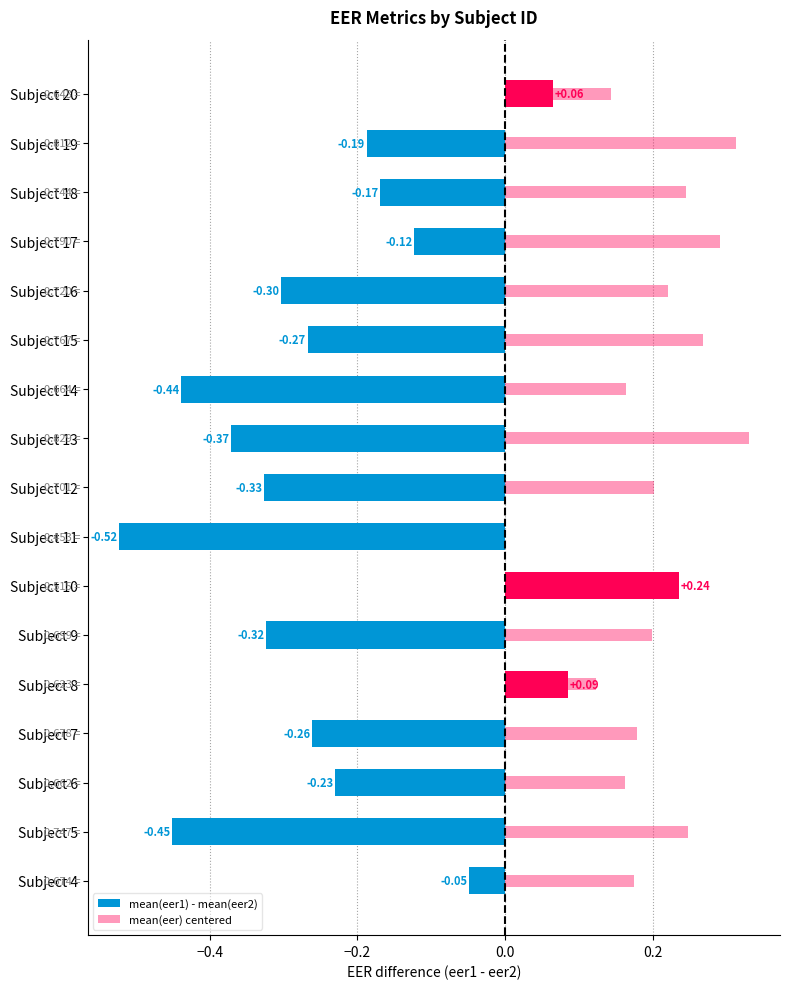

What are all the series names shown in the legend?

mean(eer1) - mean(eer2), mean(eer) centered